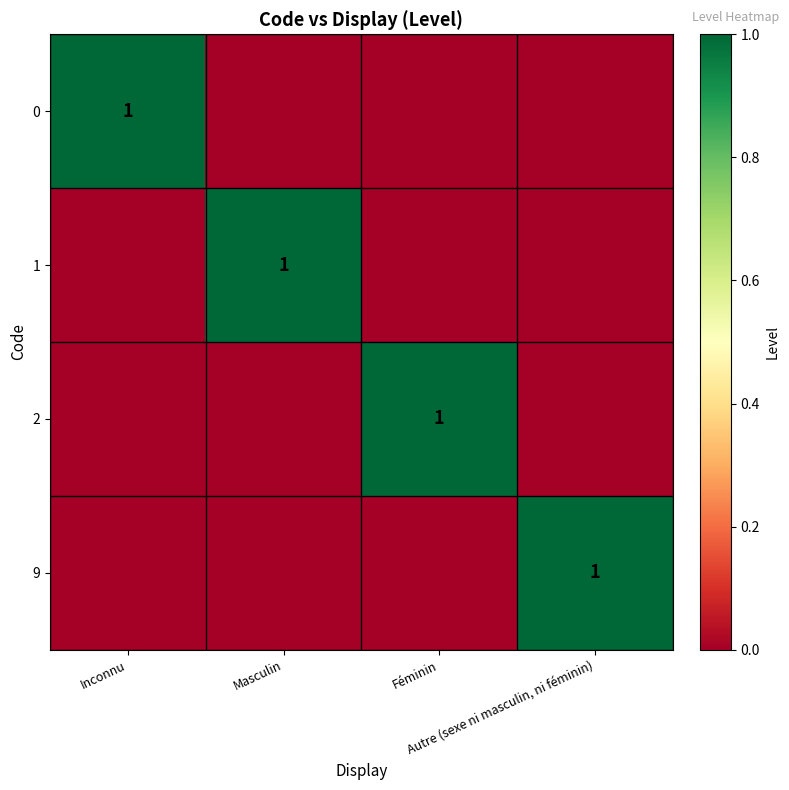

The 9 series shows 0 at Féminin. True or false?

True